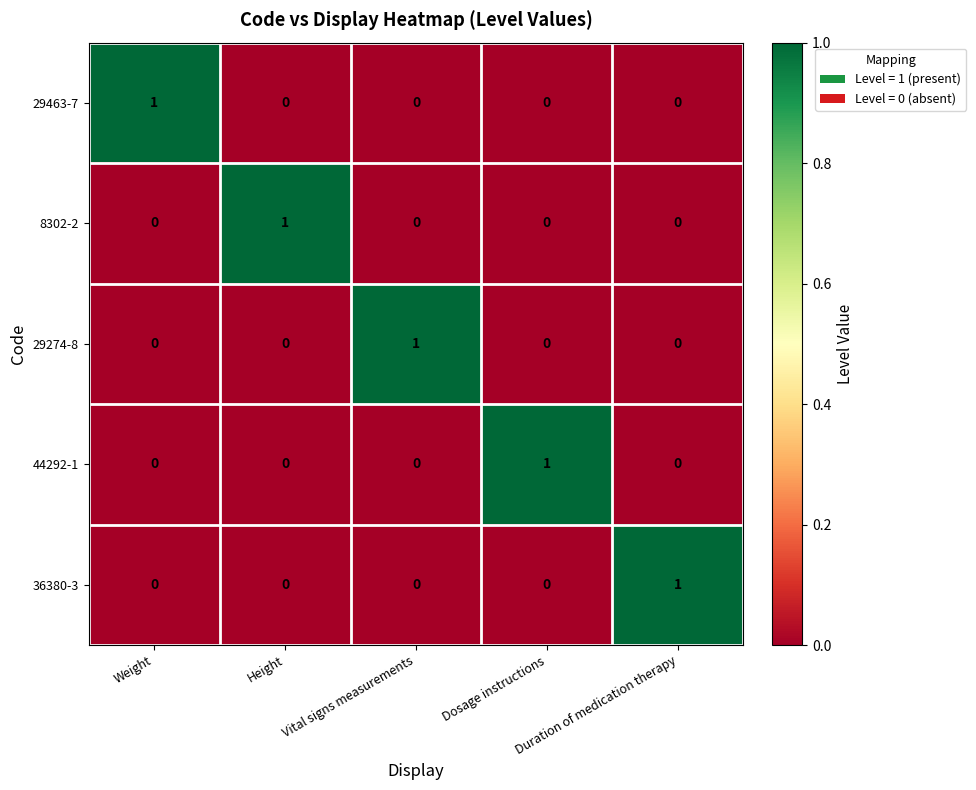

Count the number of categories in the chart.

5